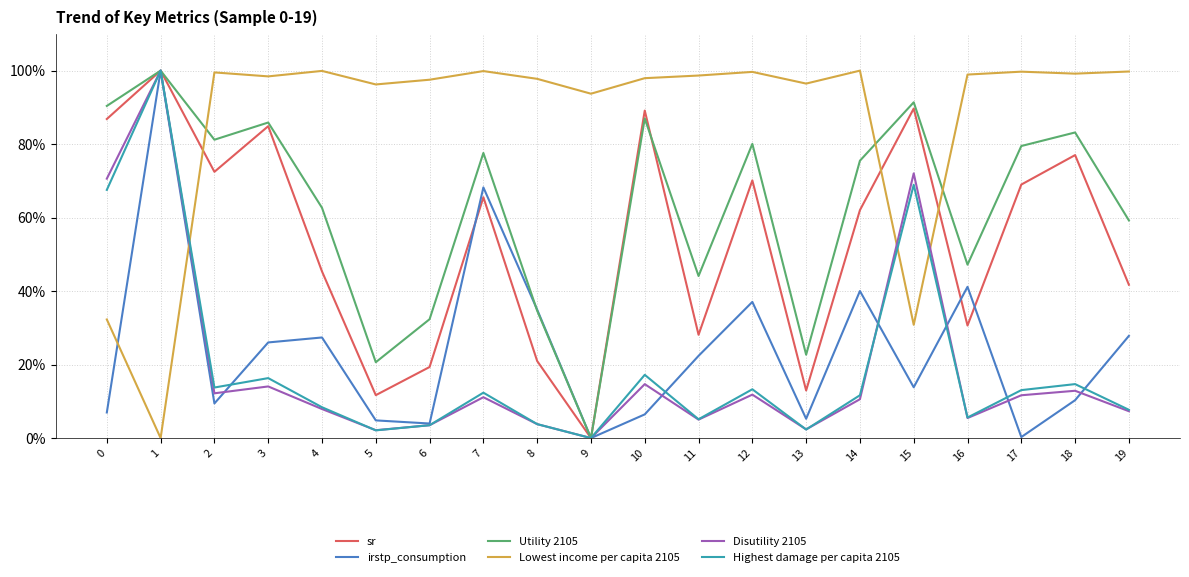

Rank the categories by sr value from lowest to highest.

9, 5, 13, 6, 8, 11, 16, 19, 4, 14, 7, 17, 12, 2, 18, 3, 0, 10, 15, 1